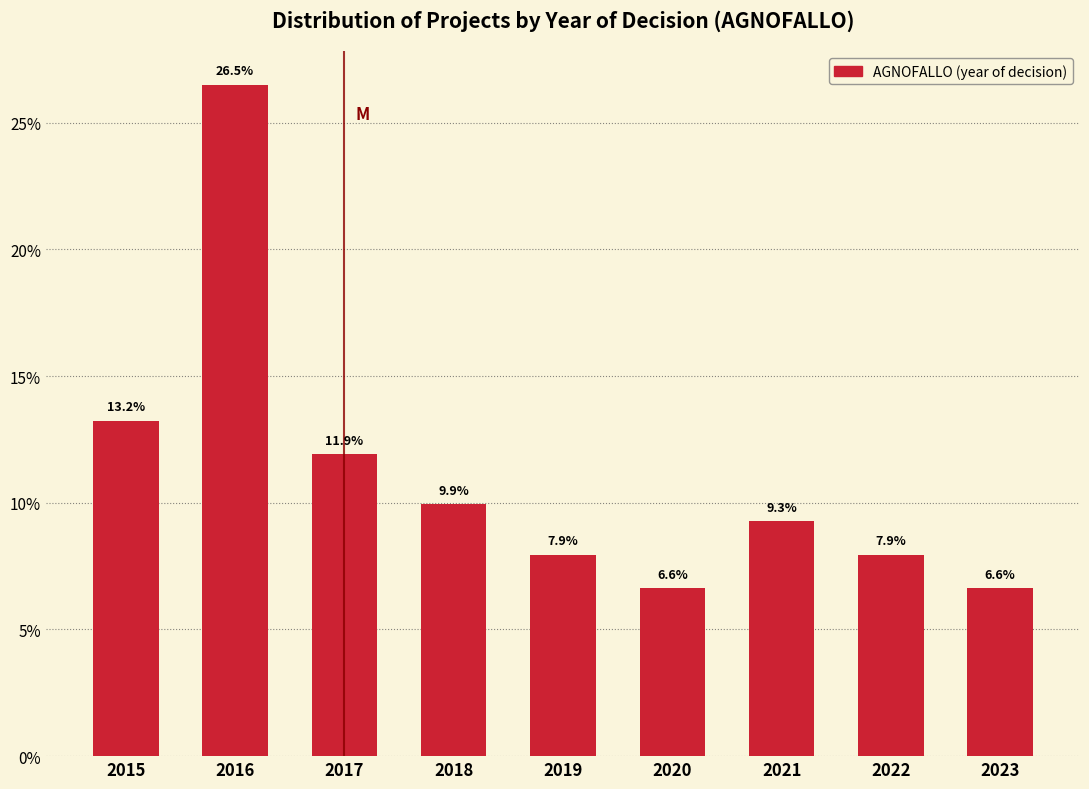

Reading left to right, transcribe all the data shown in this chart.

13.2	26.5	11.9	9.9	7.9	6.6	9.3	7.9	6.6